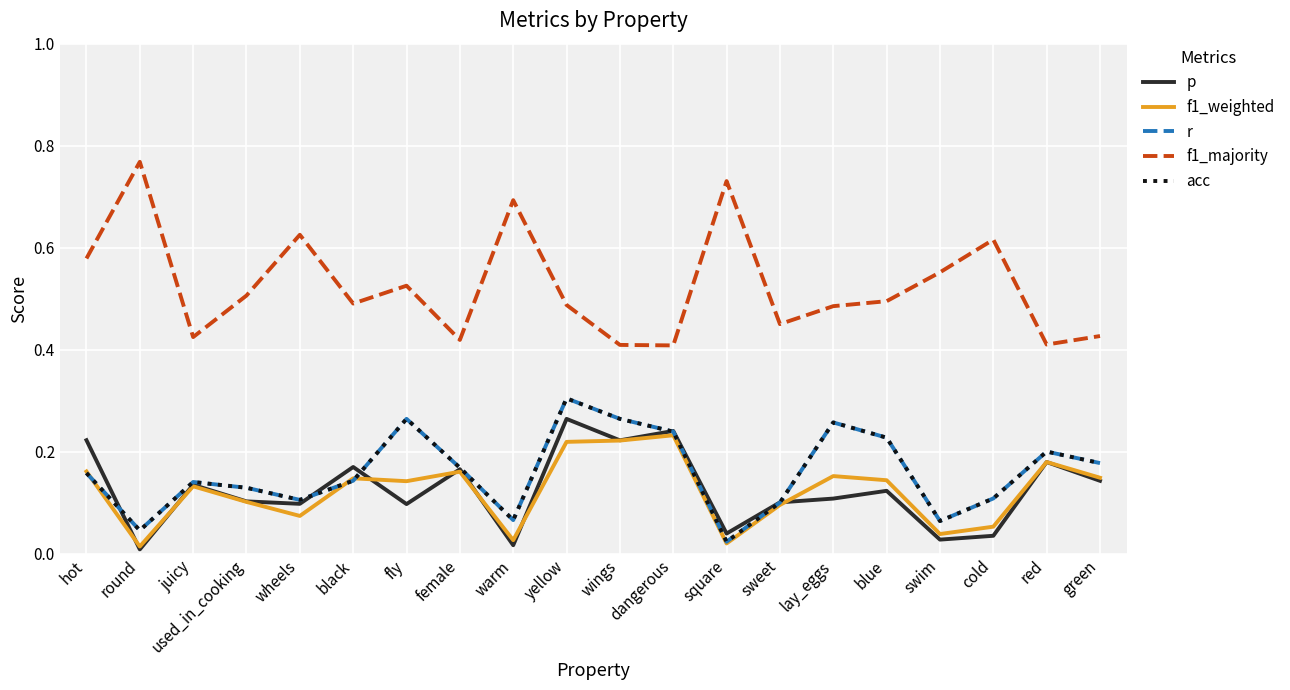

What is the average value of the p series?

0.1